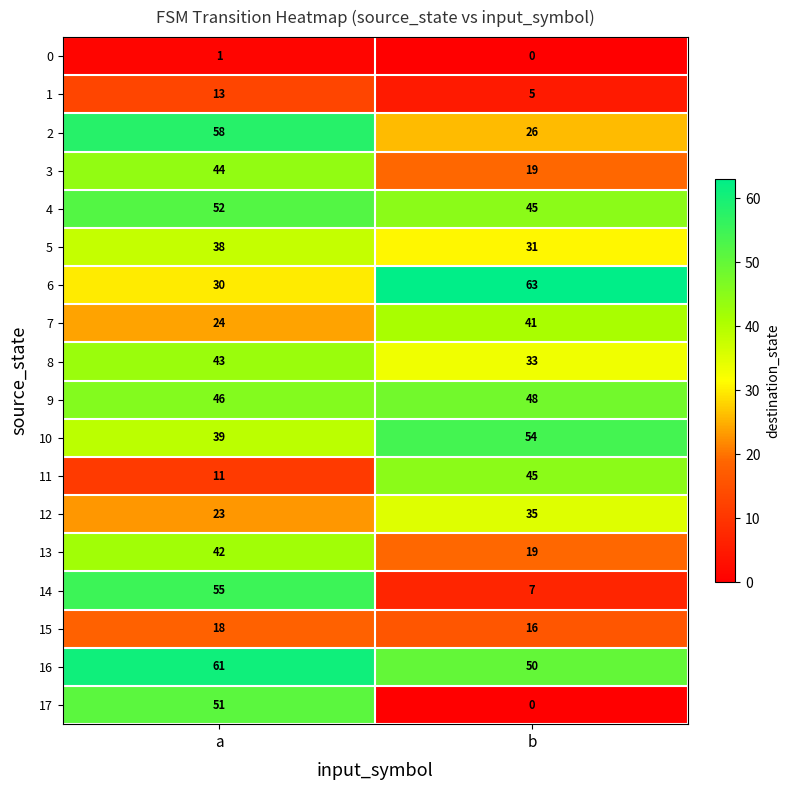

What is the maximum value shown in the chart?

63